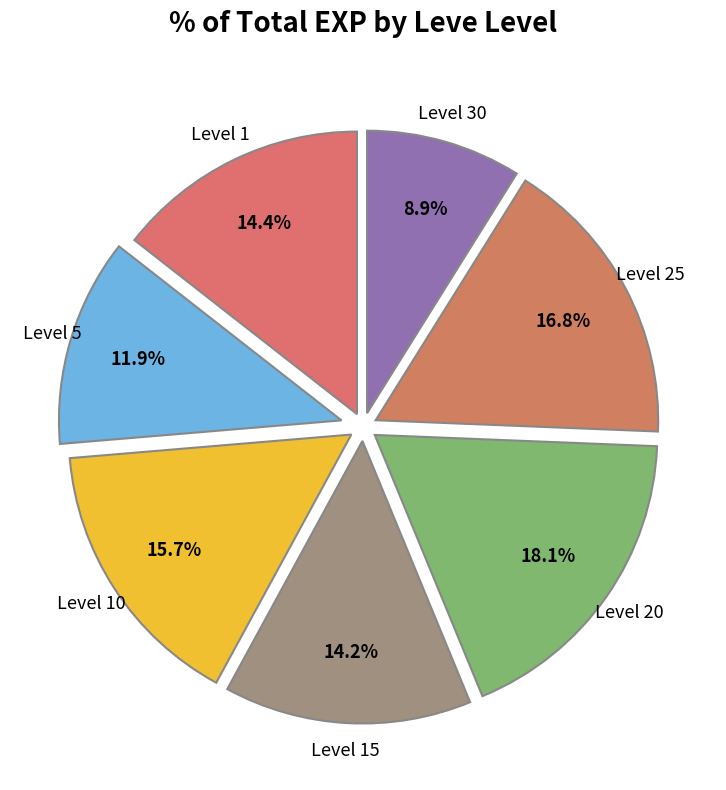

Between Level 30 and Level 25, which is larger?

Level 25